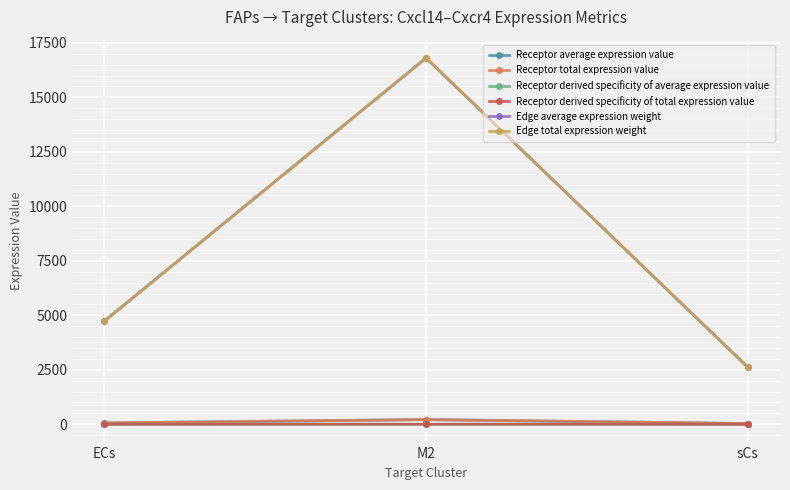

How many lines are shown in the chart?

6